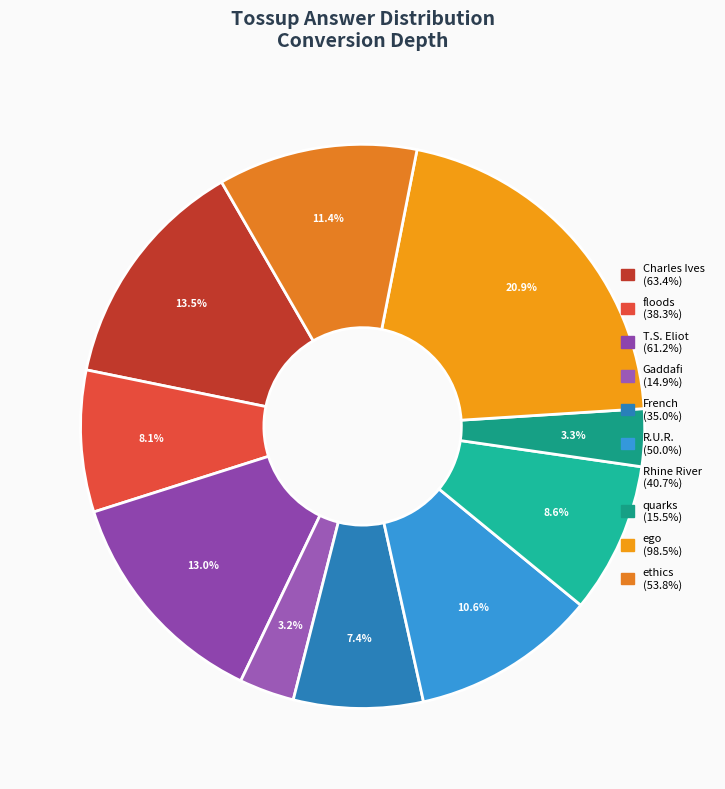

How many segments does this pie chart have?

10